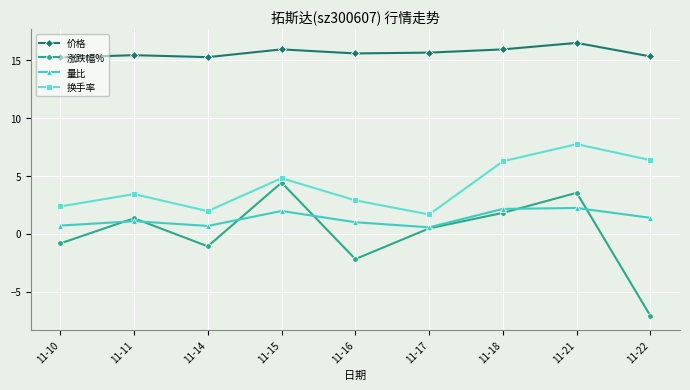

At how many categories does at least one series exceed 5?

9